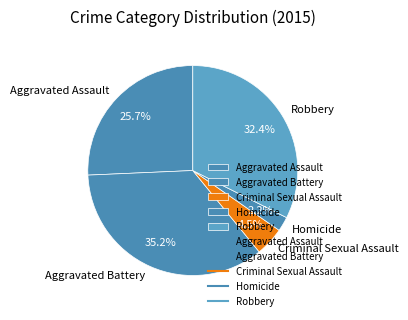

To the nearest percent, what is the difference between the Homicide and Aggravated Battery slice percentages?

33%